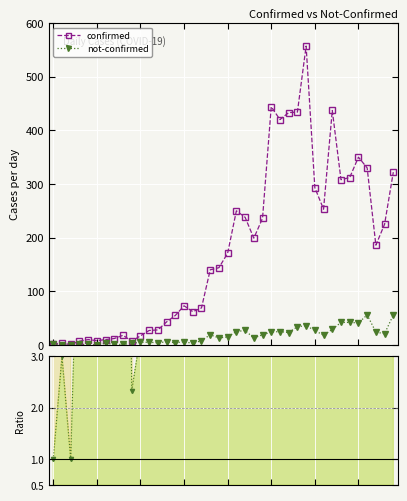

Rank the series by their maximum value, from highest to lowest.

confirmed, not-confirmed, ratio confirmed/not-confirmed